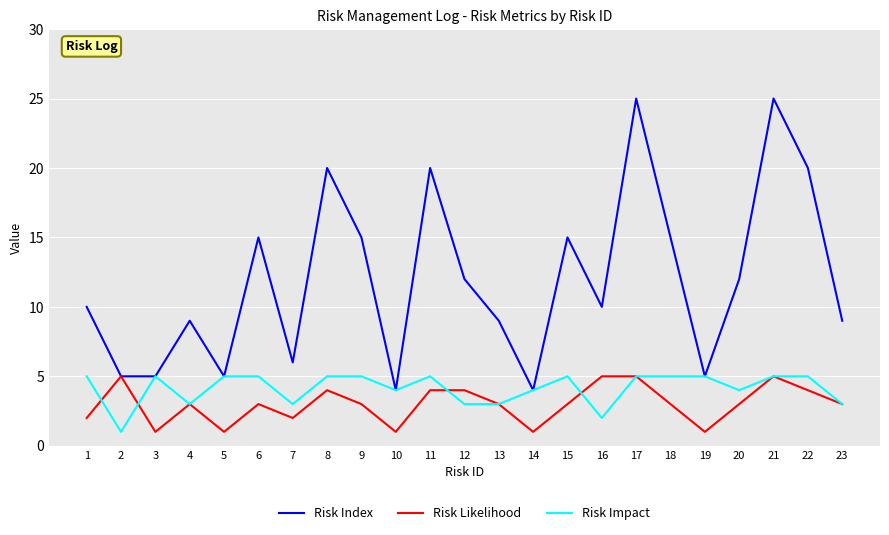

Between 3 and 12, which series saw the biggest shift?

Risk Index